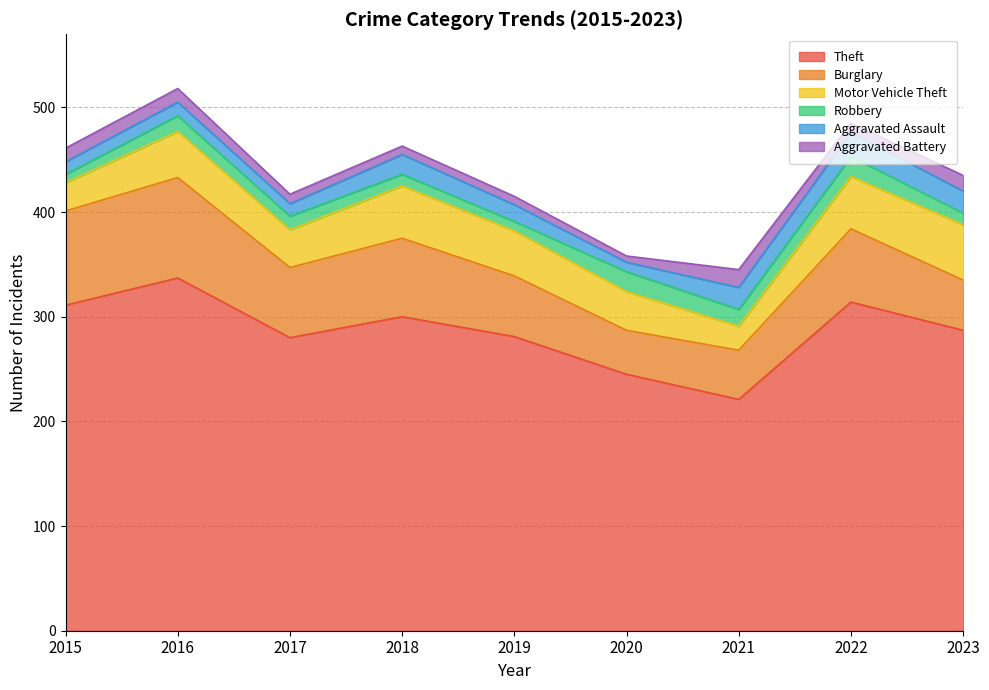

At which category does the chart reach its peak across all series?

2016